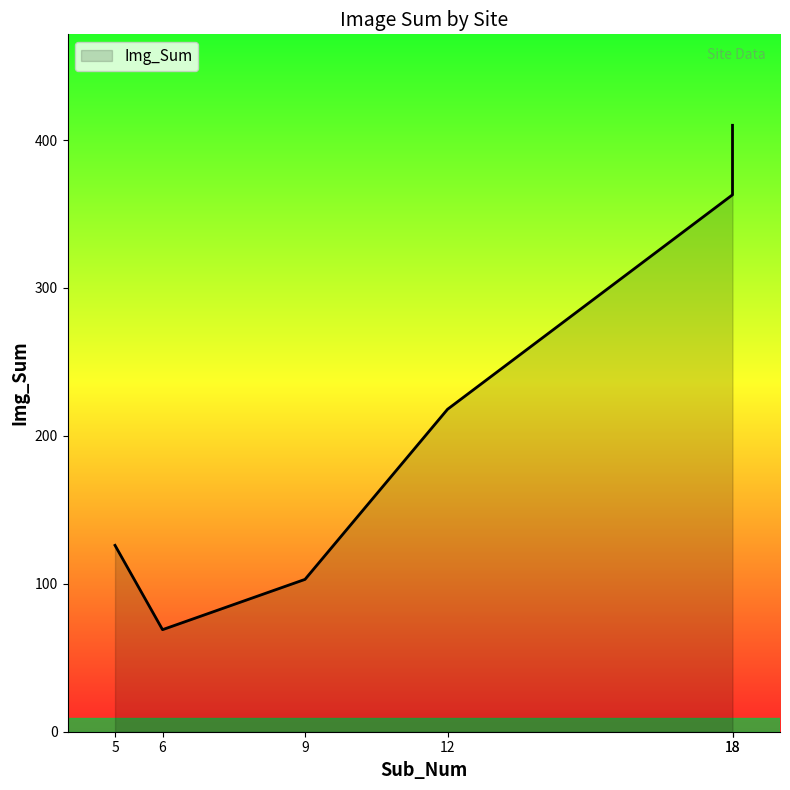

How many values exceed 218?

2